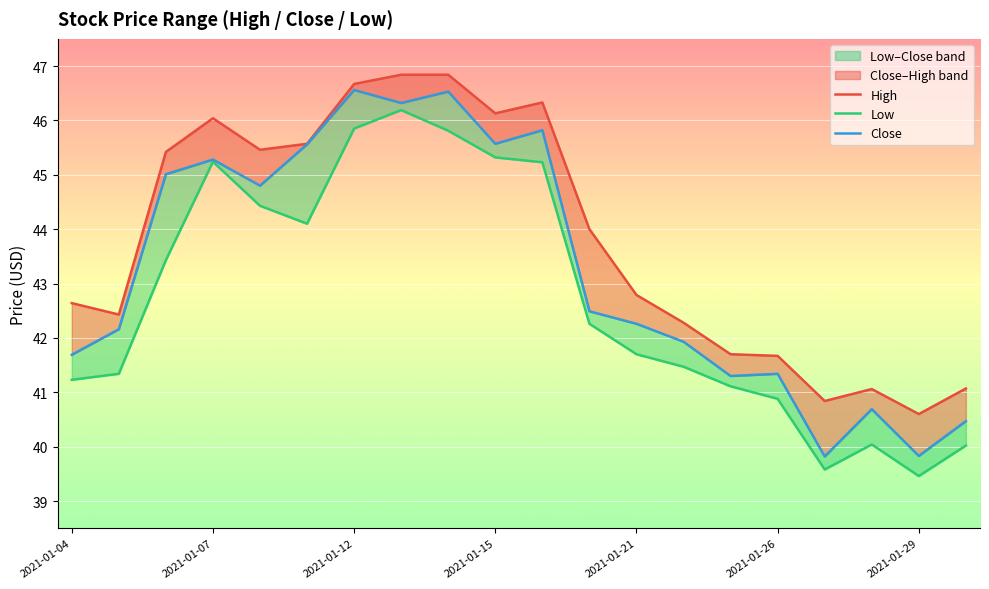

Reading left to right, what are all the values shown in this chart?

High: 42.6	42.4	45.4	46.0	45.5	45.6	46.7	46.8	46.8	46.1	46.3	44.0	42.8	42.3	41.7	41.7	40.8	41.1	40.6	41.1
Low: 41.2	41.3	43.4	45.2	44.4	44.1	45.8	46.2	45.8	45.3	45.2	42.3	41.7	41.5	41.1	40.9	39.6	40.0	39.5	40.0
Close: 41.7	42.2	45.0	45.3	44.8	45.6	46.6	46.3	46.5	45.6	45.8	42.5	42.3	41.9	41.3	41.3	39.8	40.7	39.8	40.5